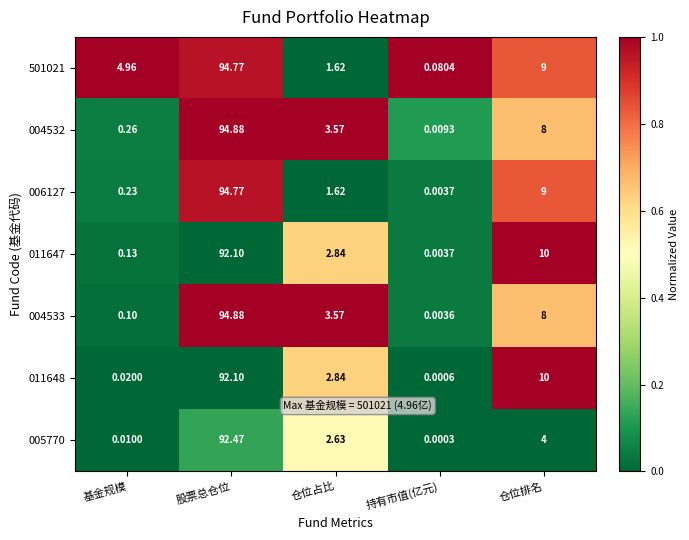

At which category does the chart reach its peak across all series?

股票总仓位